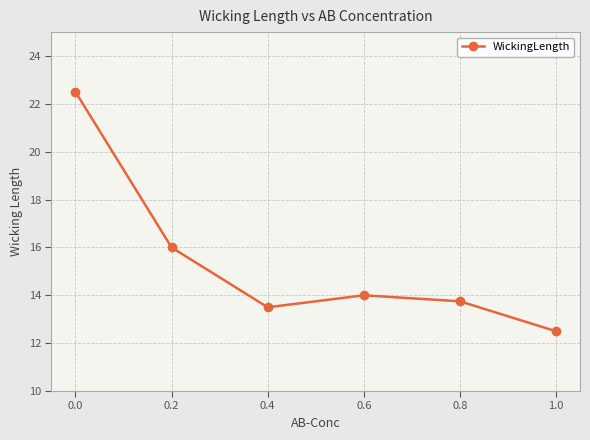

How many distinct data groups are displayed?

1